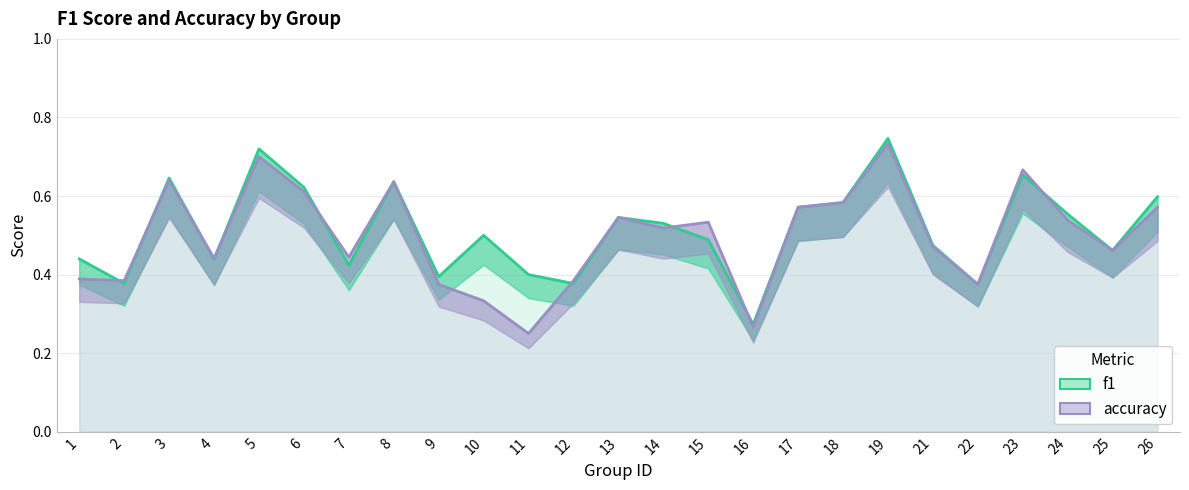

What are all the series names shown in the legend?

f1, accuracy